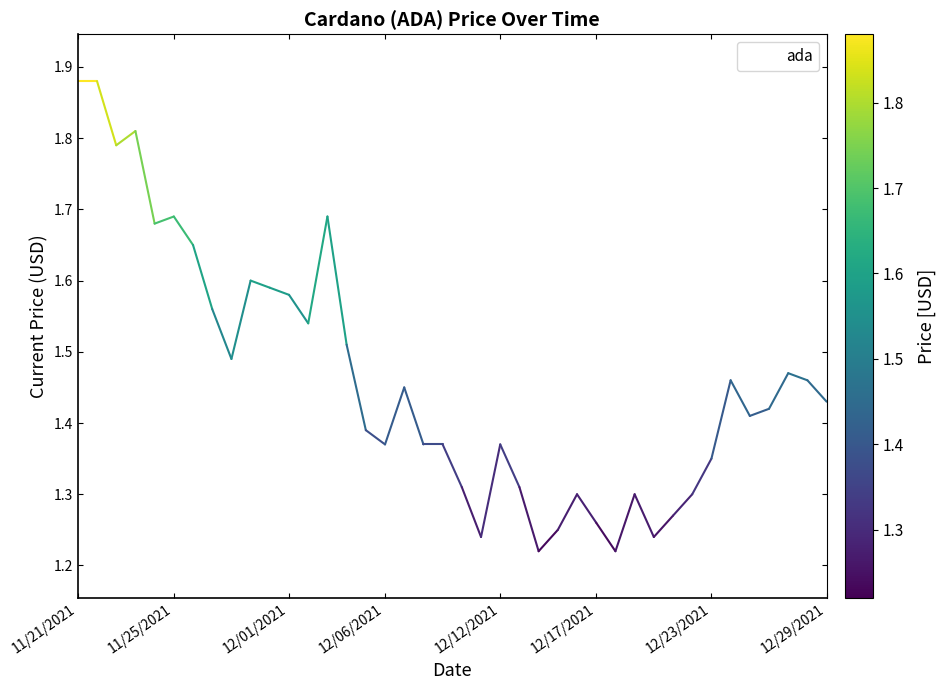

What is the difference between the maximum and minimum values?

0.7